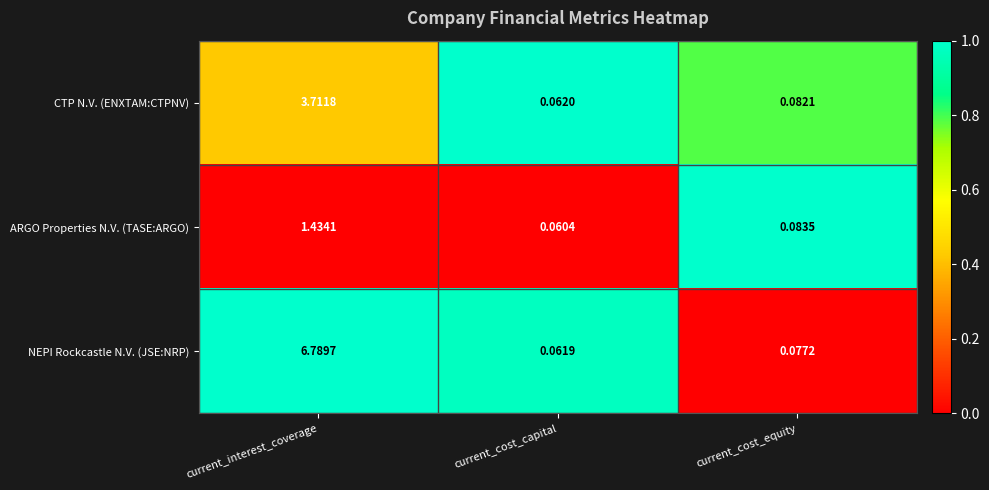

Which series has the largest total across all categories?

NEPI Rockcastle N.V. (JSE:NRP)